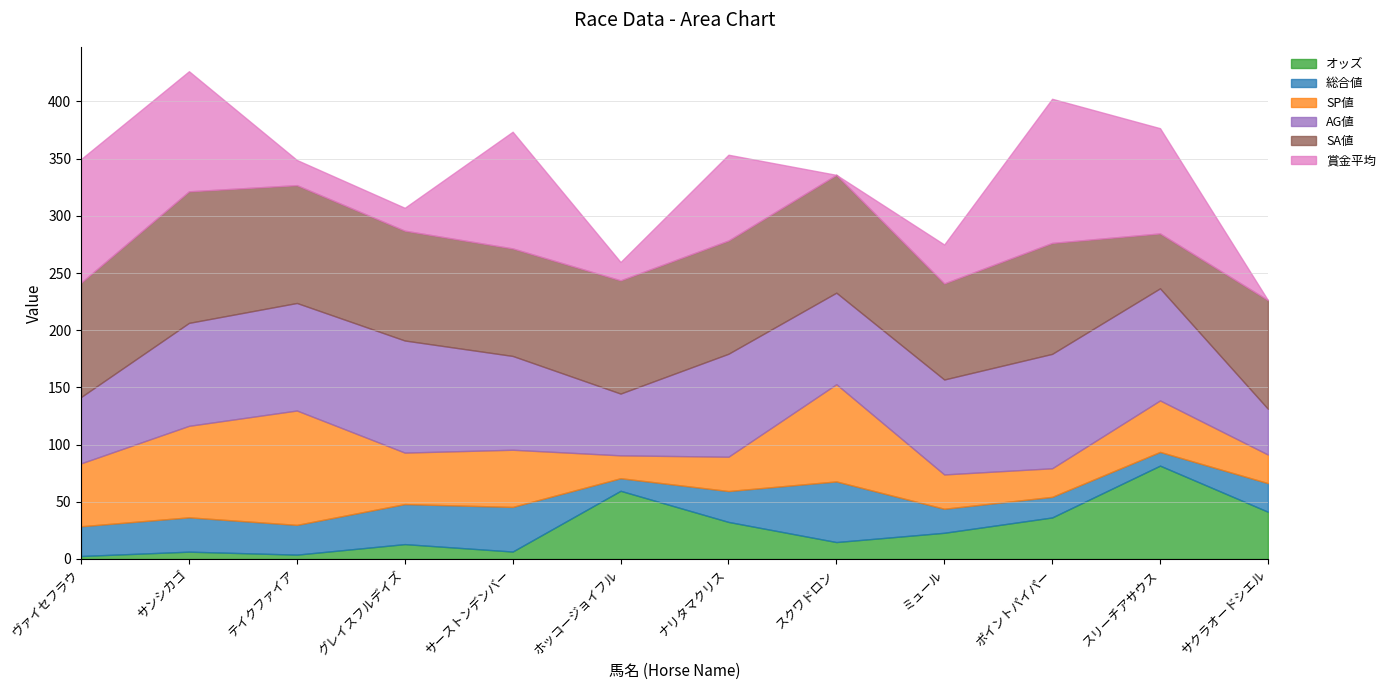

What is the average value of the 総合値 series?

26.9